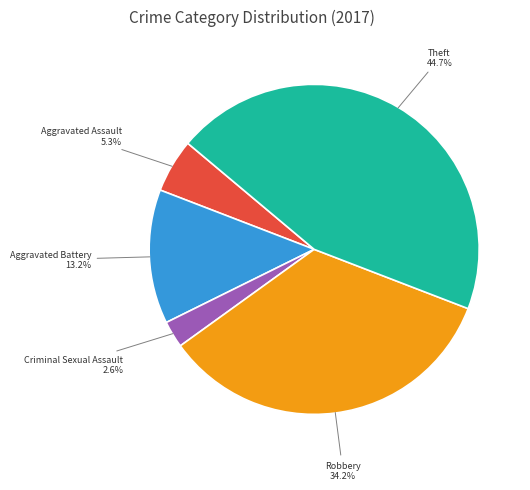

Is there any slice that represents more than half of the pie?

No